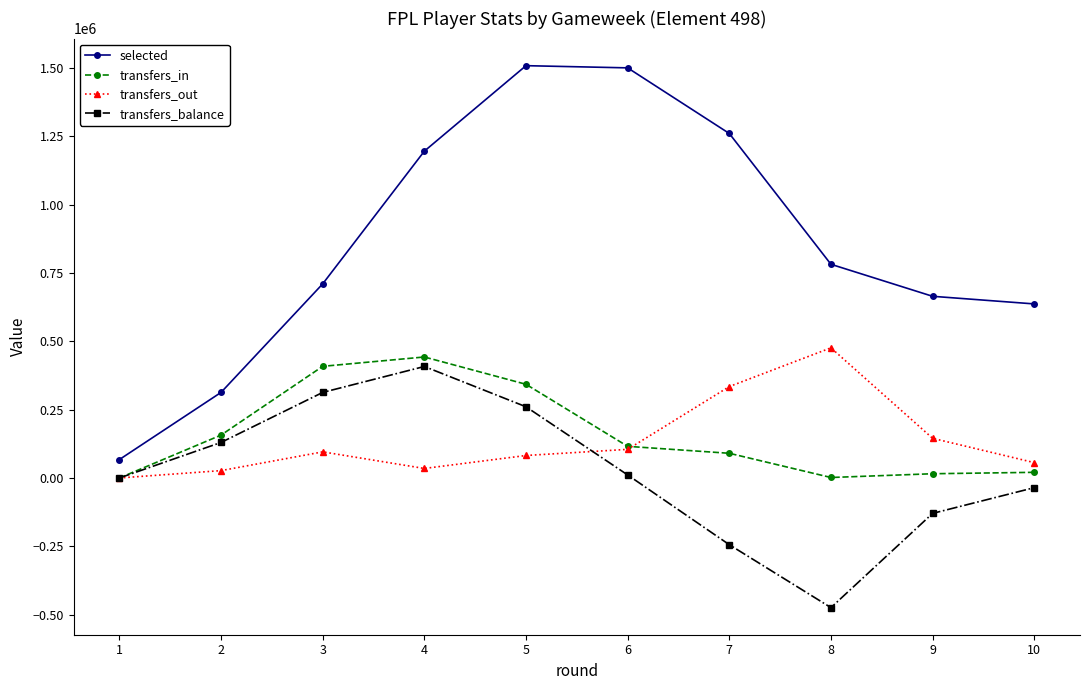

What is the spread (max minus min) of values at 10?

672223